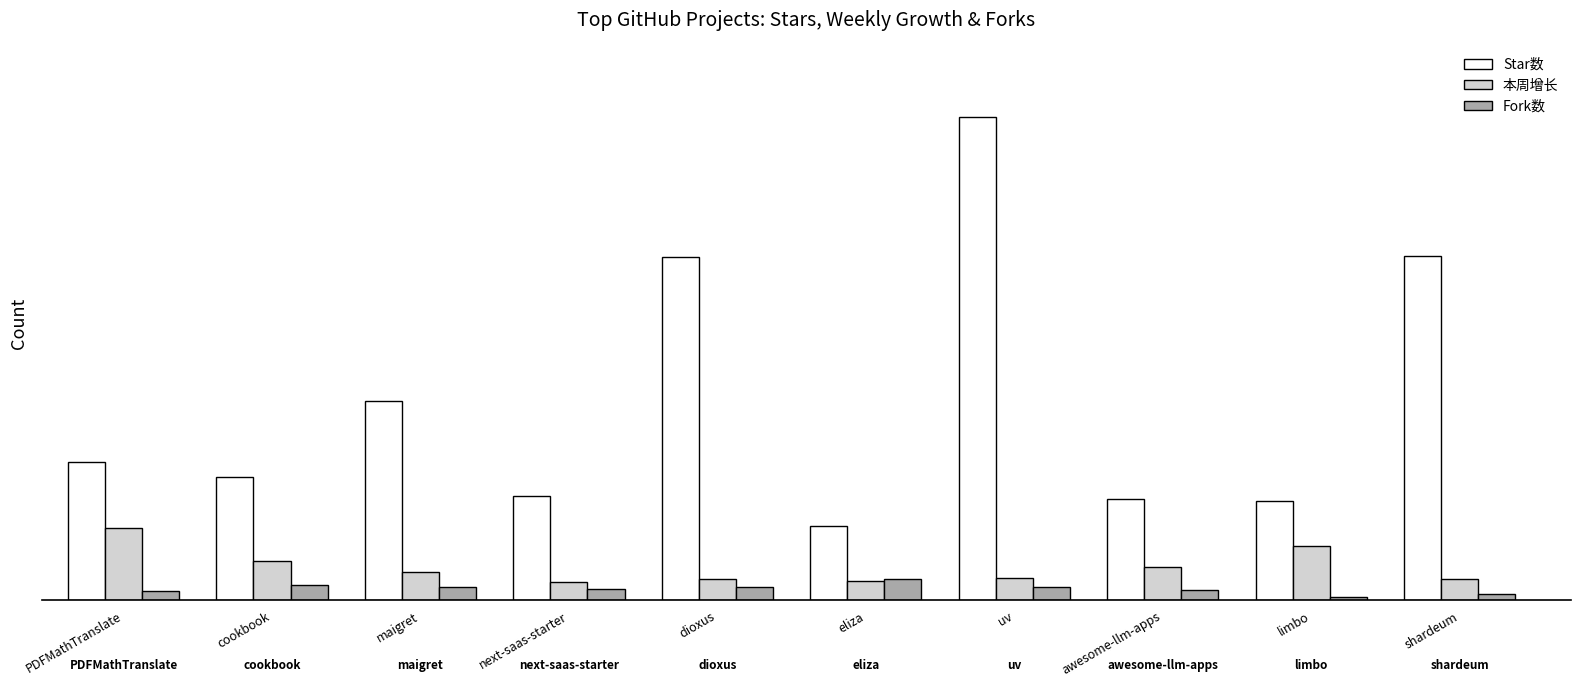

Which series has the widest spread of values?

Star数